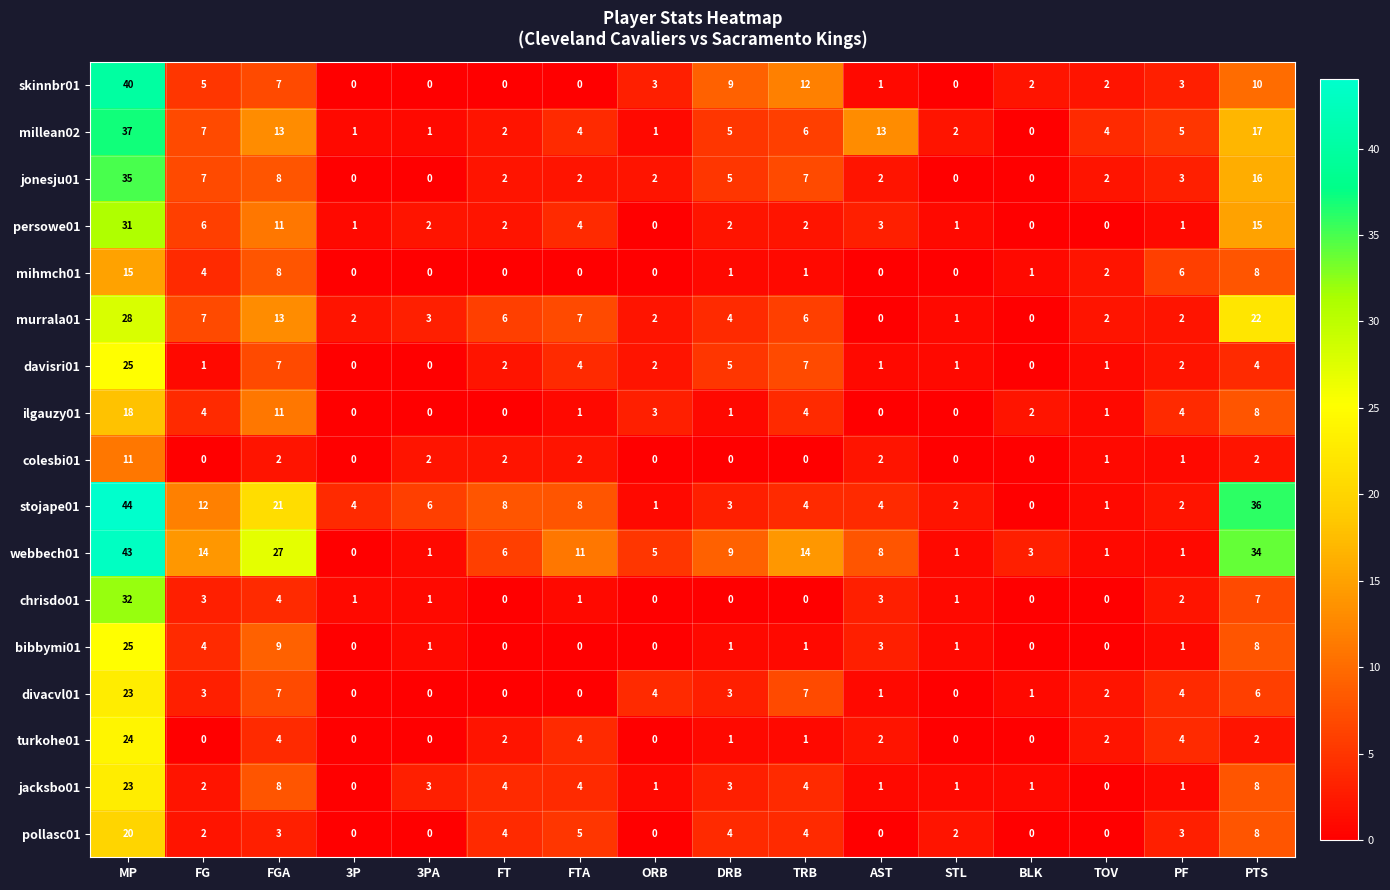

The colesbi01 series shows 7 at ORB. True or false?

False